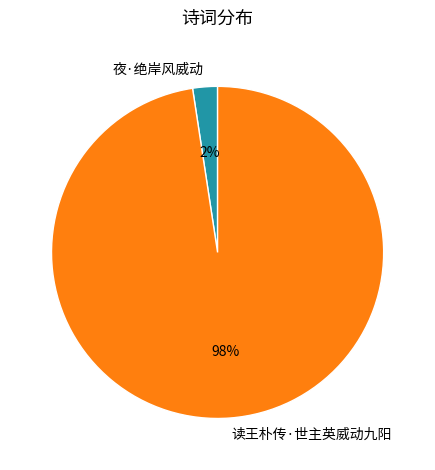

To the nearest percent, what portion does 夜·绝岸风威动 represent?

2%